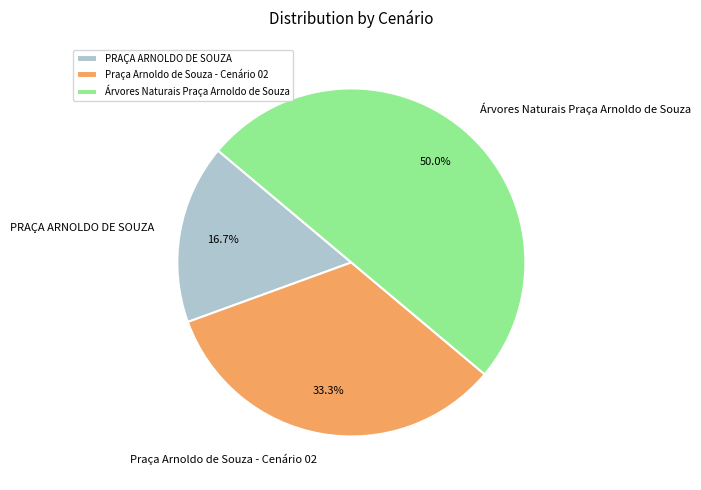

What is the total percentage of Praça Arnoldo de Souza - Cenário 02 and Árvores Naturais Praça Arnoldo de Souza?

83.3%